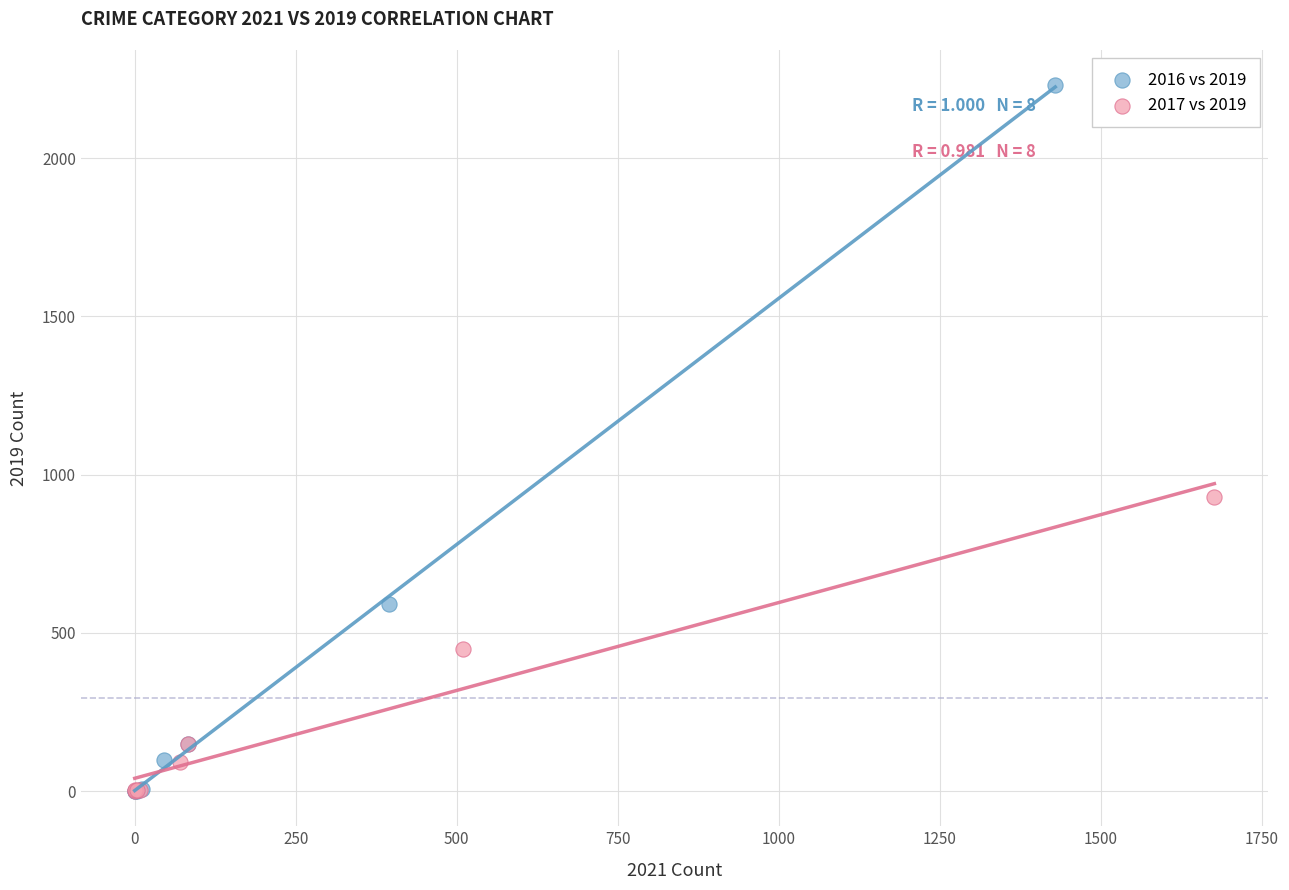

What are all the series names shown in the legend?

2016 vs 2019, 2017 vs 2019